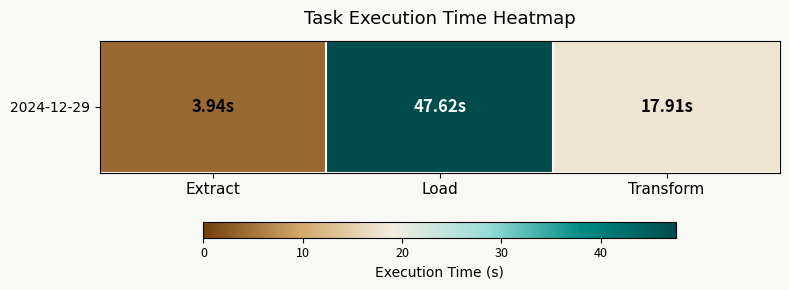

Is it true that the value at Transform is 17.9?

True